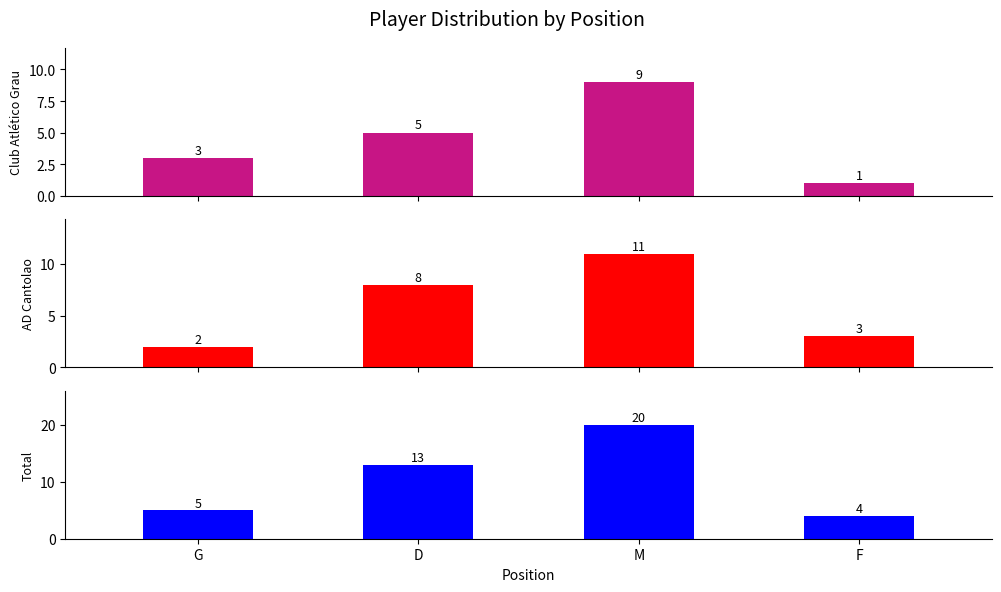

True or false: AD Cantolao has a value of 8 at D.

True